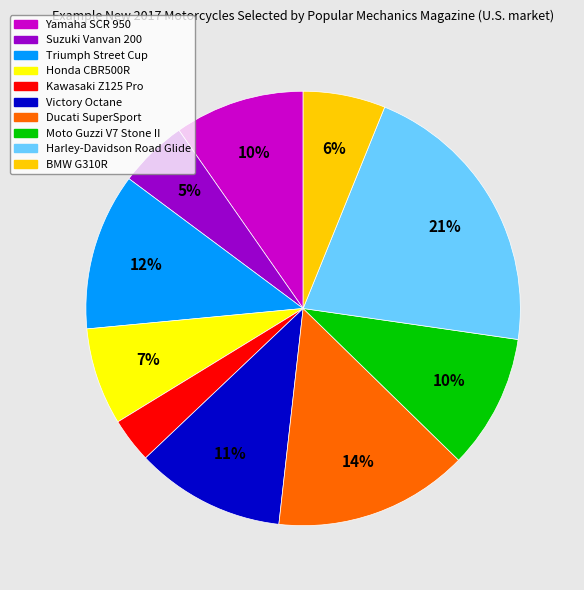

Does any single category account for the majority?

No